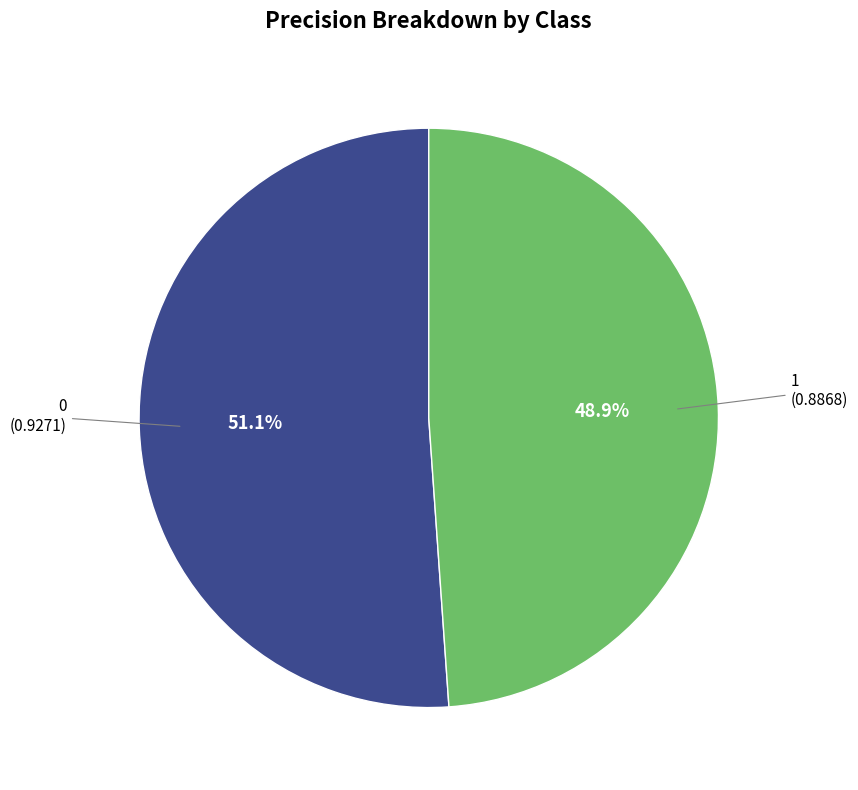

Is there a majority slice in this chart?

Yes